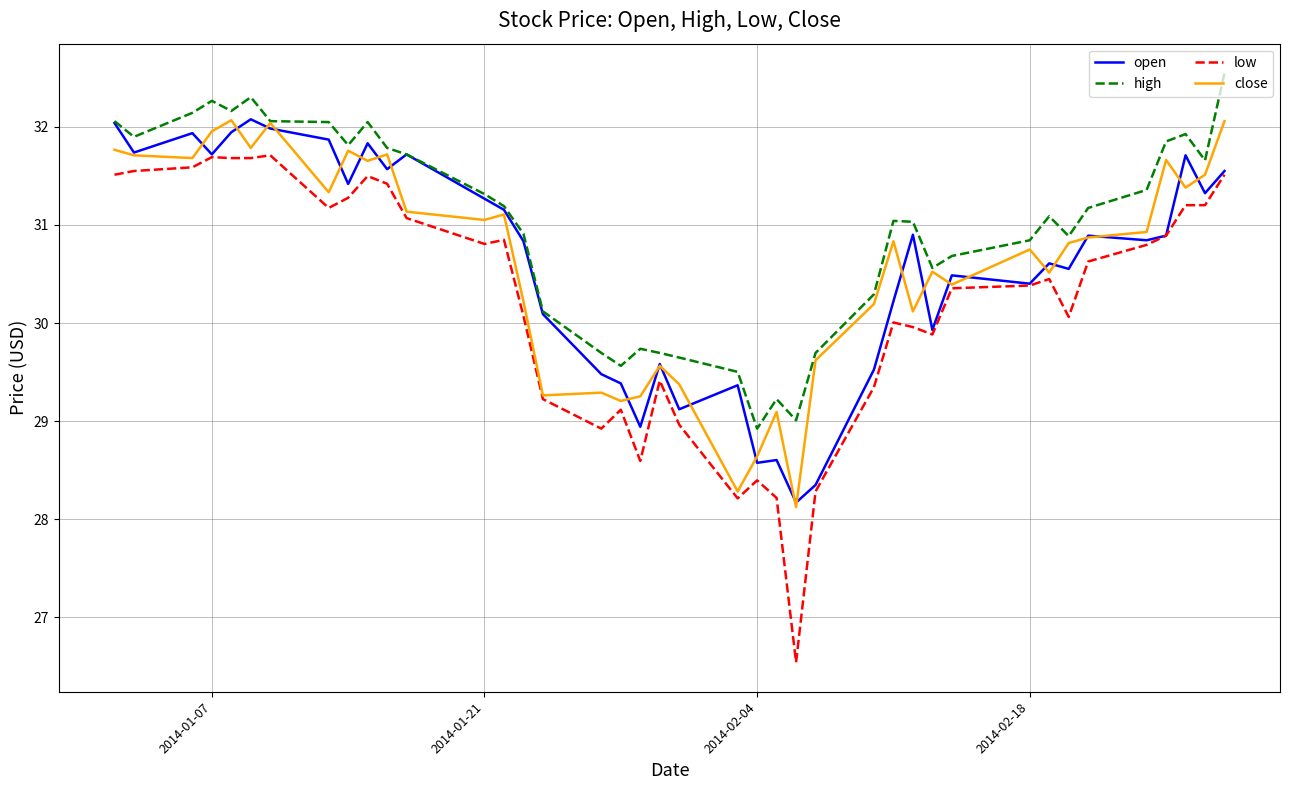

What is the maximum value for open?

32.1